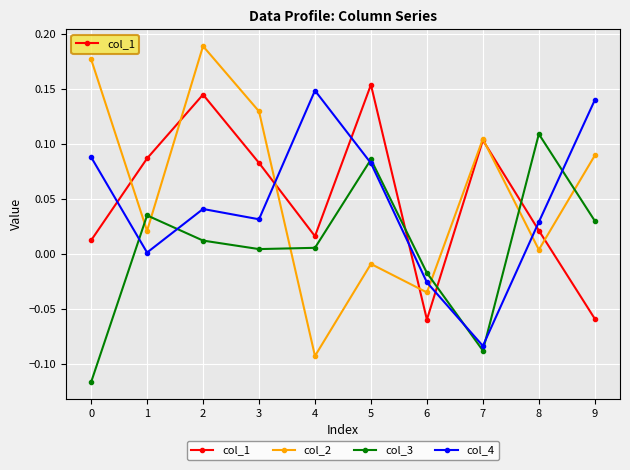

What are all the series names shown in the legend?

col_1, col_2, col_3, col_4